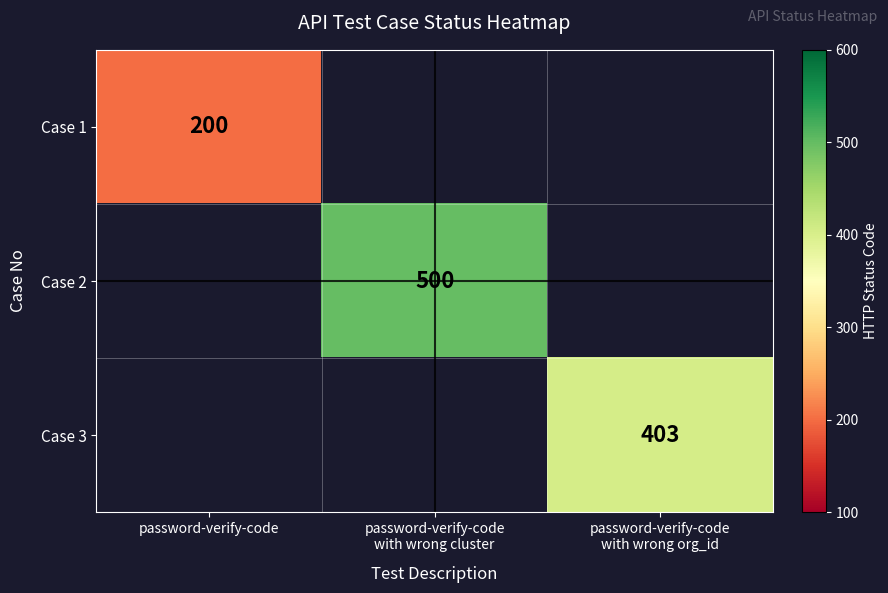

The value of Case 1 at password-verify-code is 200. True or false?

True